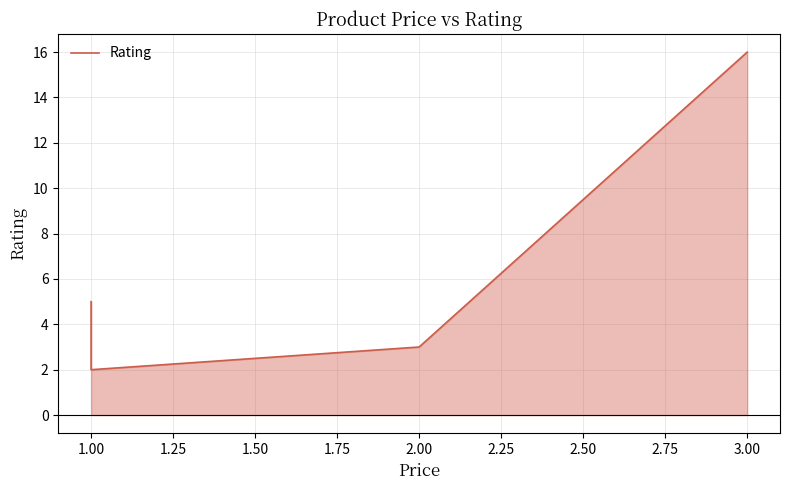

What is the maximum value shown in the chart?

16